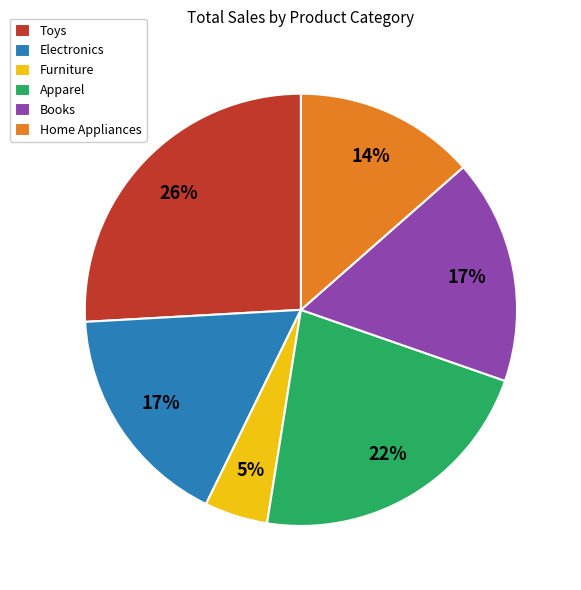

Between Apparel and Electronics, which is larger?

Apparel